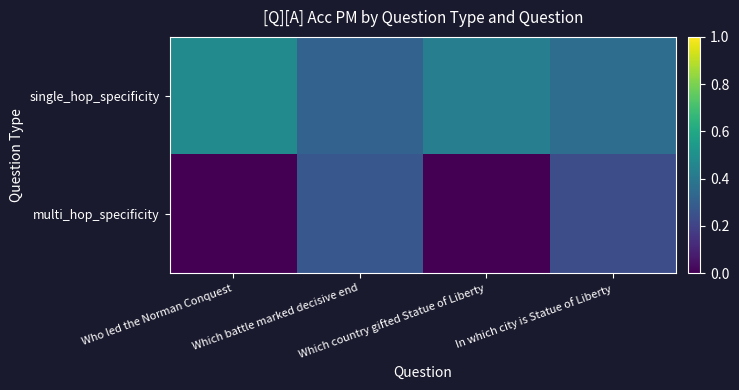

Which series has the widest spread of values?

multi_hop_specificity